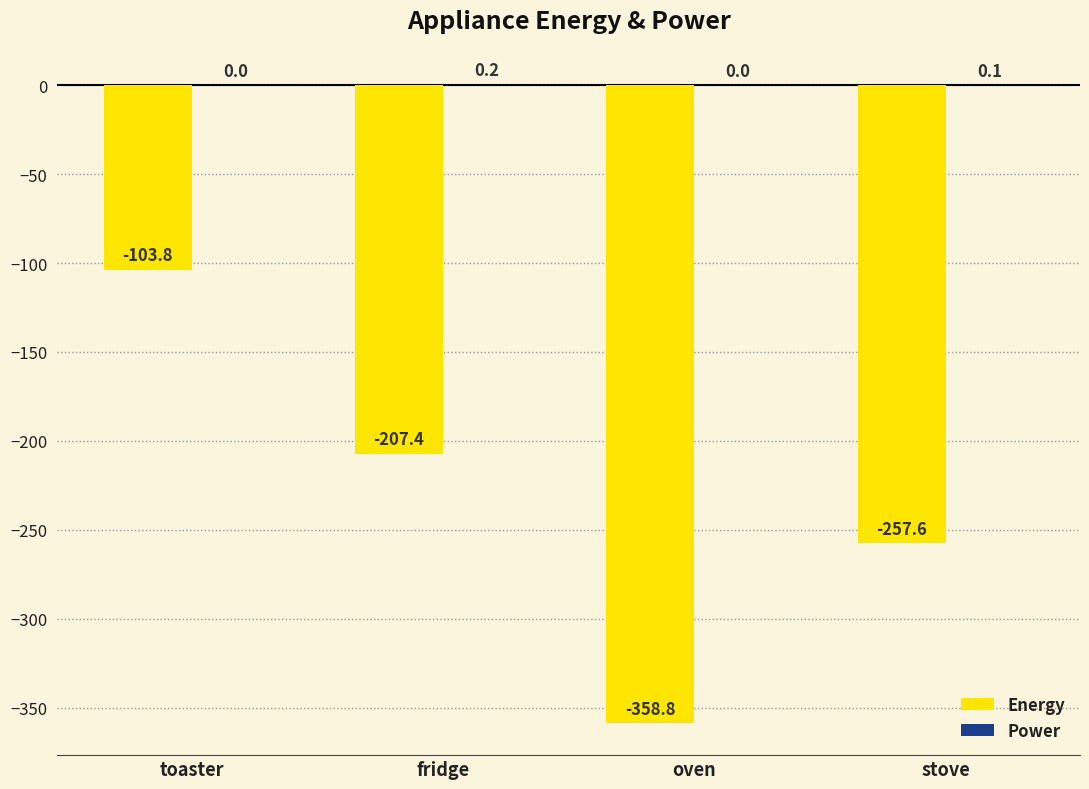

Are the bars grouped side by side (vs. stacked)?

Yes